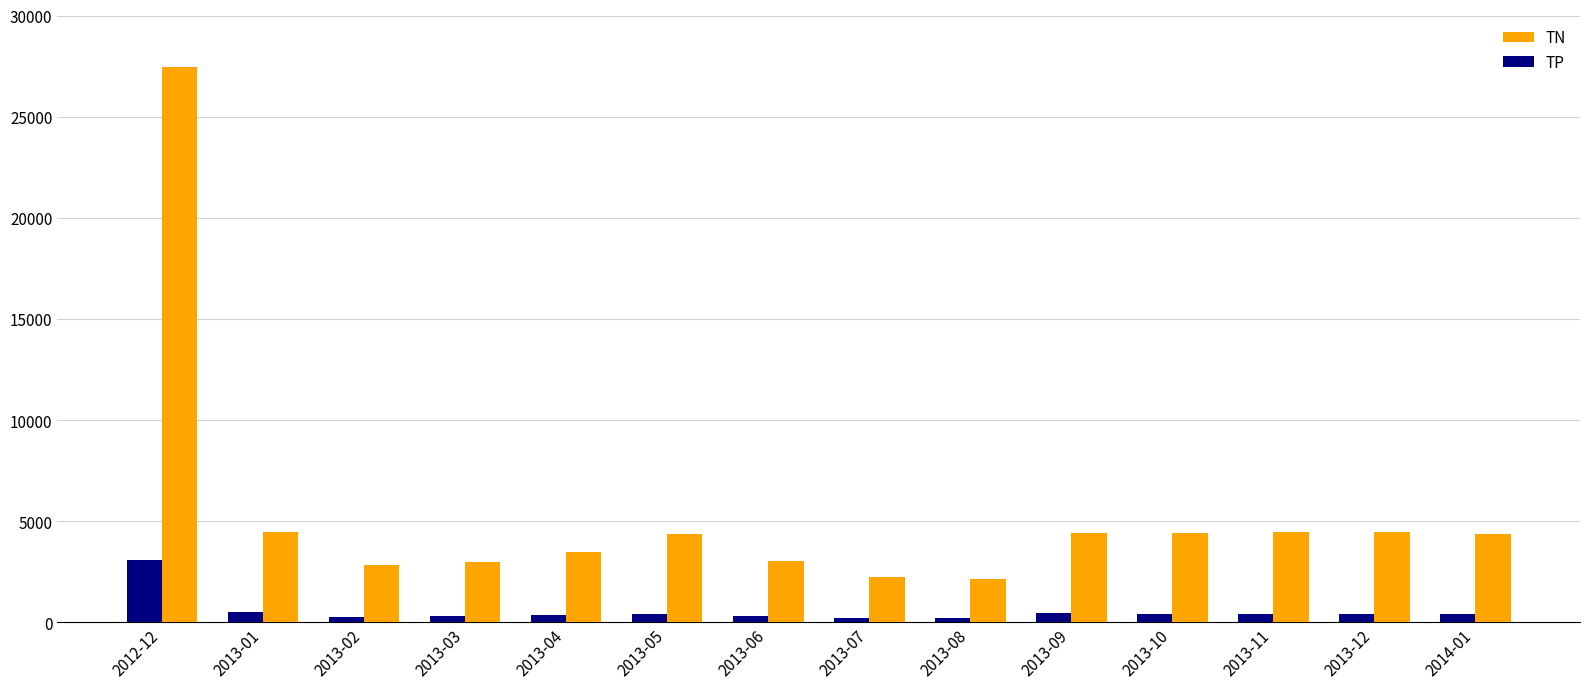

What are all the series names shown in the legend?

TN, TP